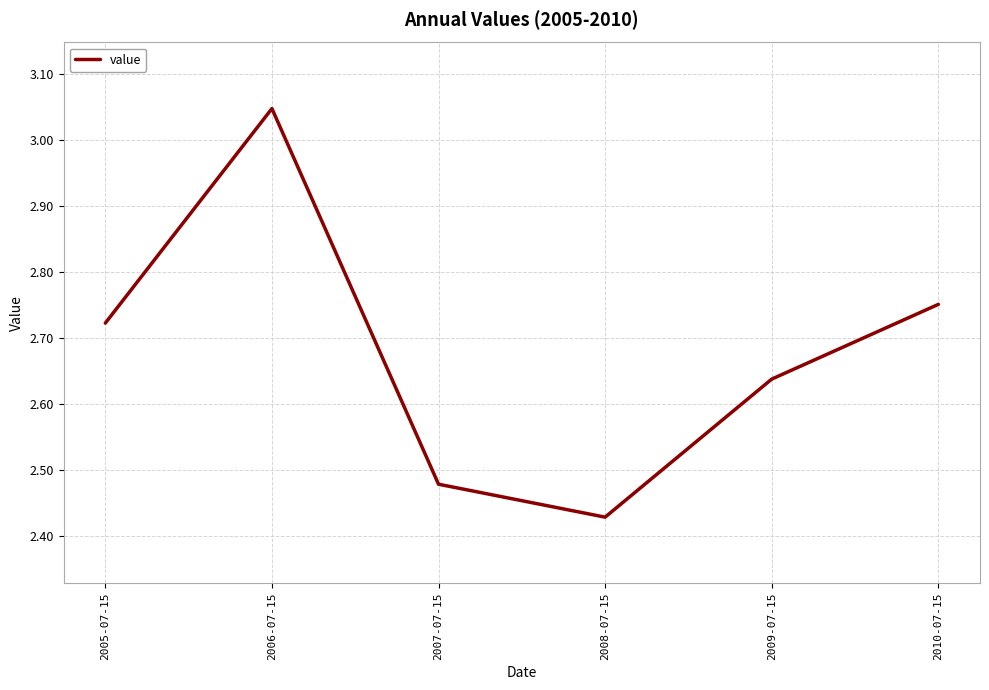

Approximately how many times larger is the value at 2008-07-15 compared to 2009-07-15?

0.9